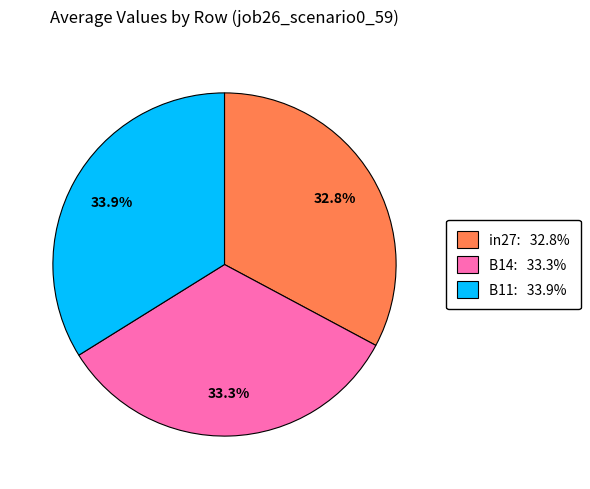

Which category has the biggest portion of the pie?

B11